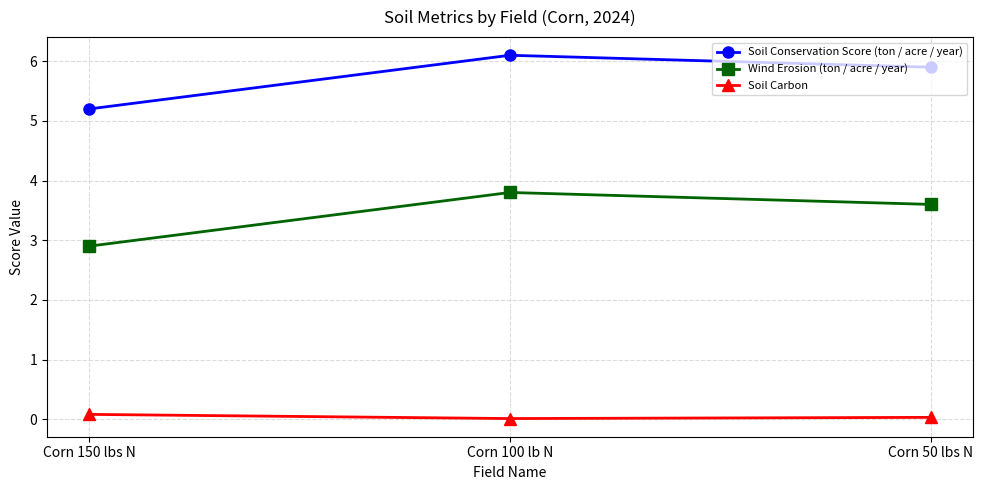

What position from the right is Corn 100 lb N?

2